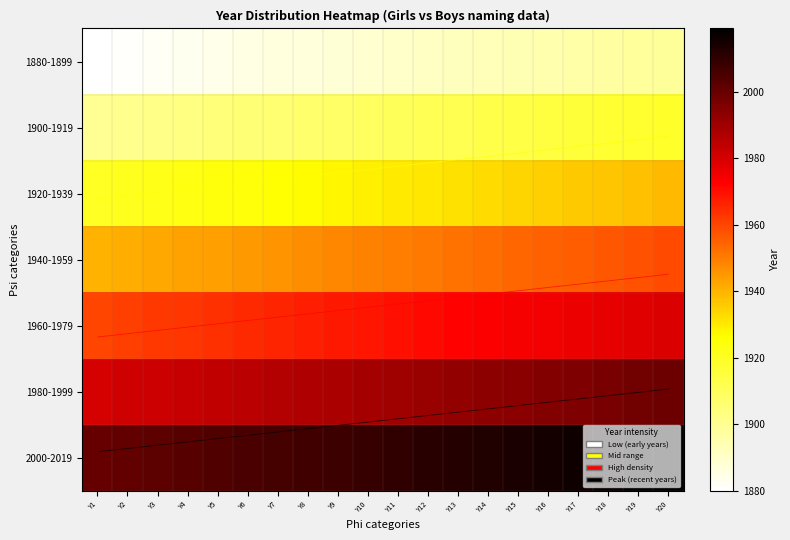

Read the 1960-1979 value at Y4, to the nearest 10.

1960